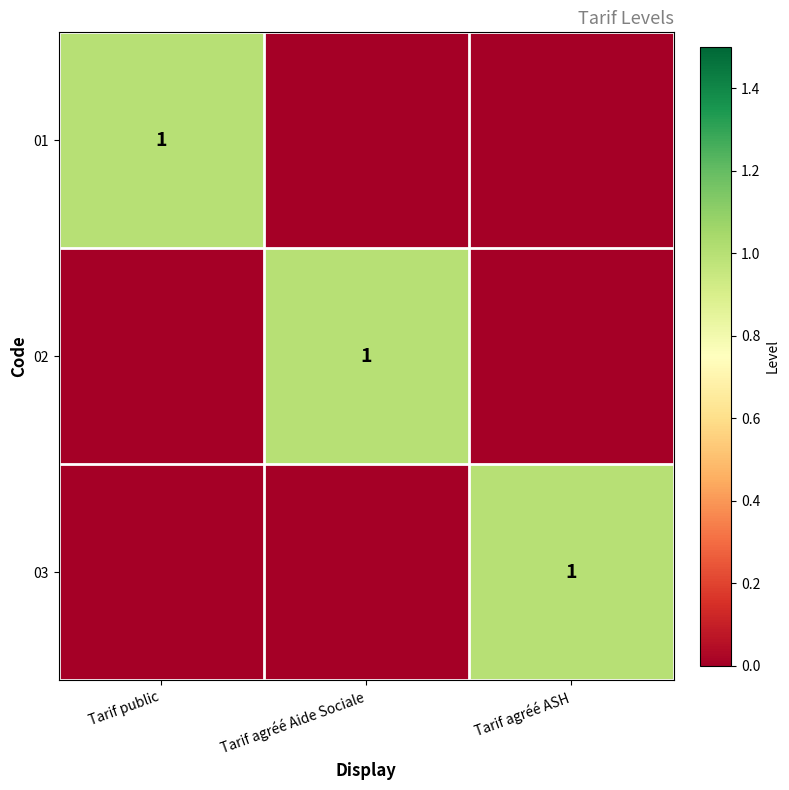

The value of 01 at Tarif public is 1. True or false?

True